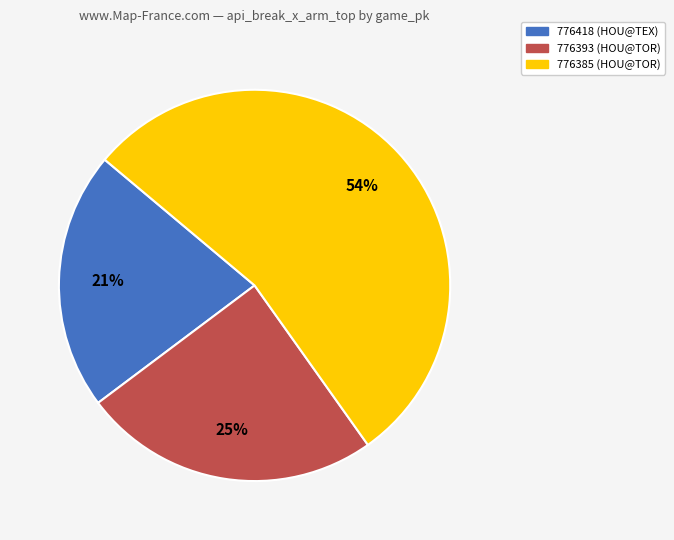

What is the largest slice in the pie chart?

776385